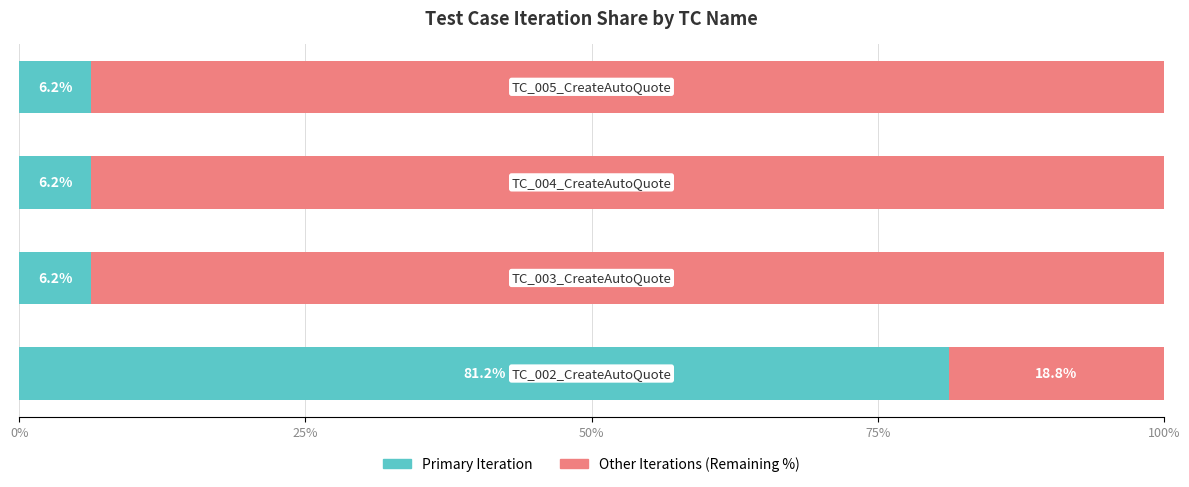

What is the difference between the maximum and minimum values in the Primary Iteration series?

75.0